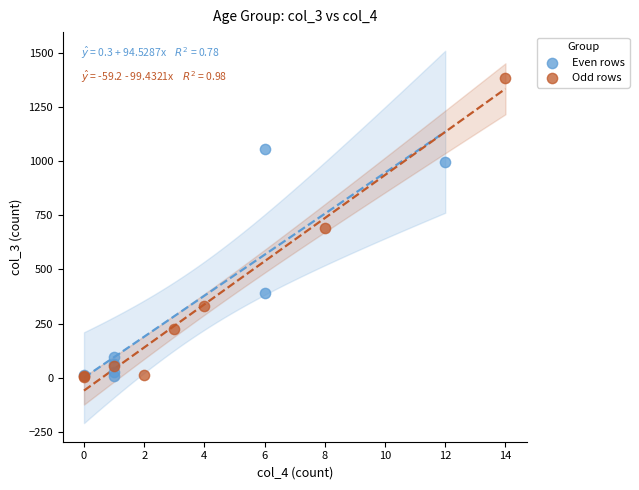

Which series has the widest spread of Y values?

Odd rows